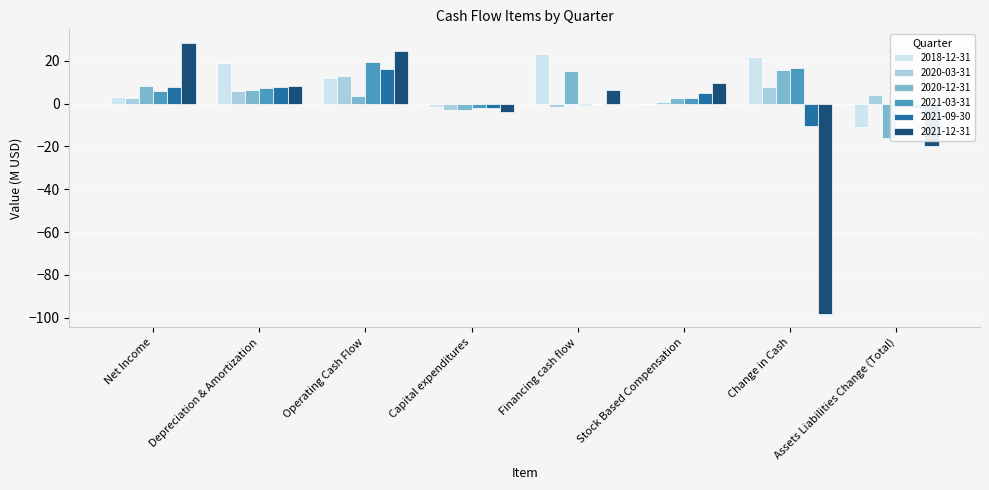

The value of 2021-03-31 at Operating Cash Flow is 19.5. True or false?

True